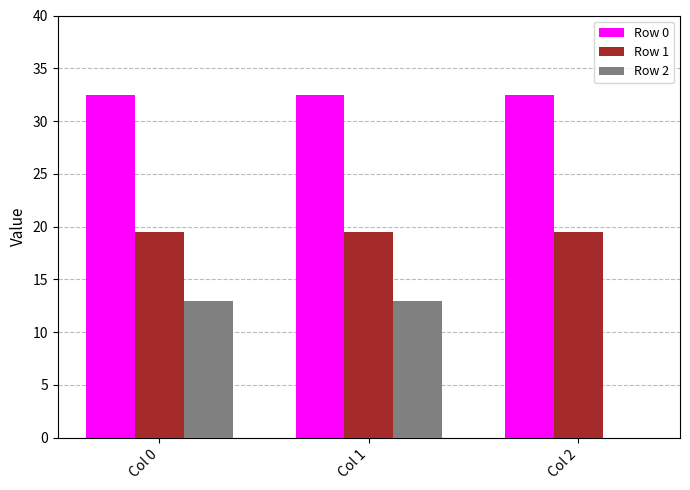

What is the highest value of the Row 2 series?

13.0